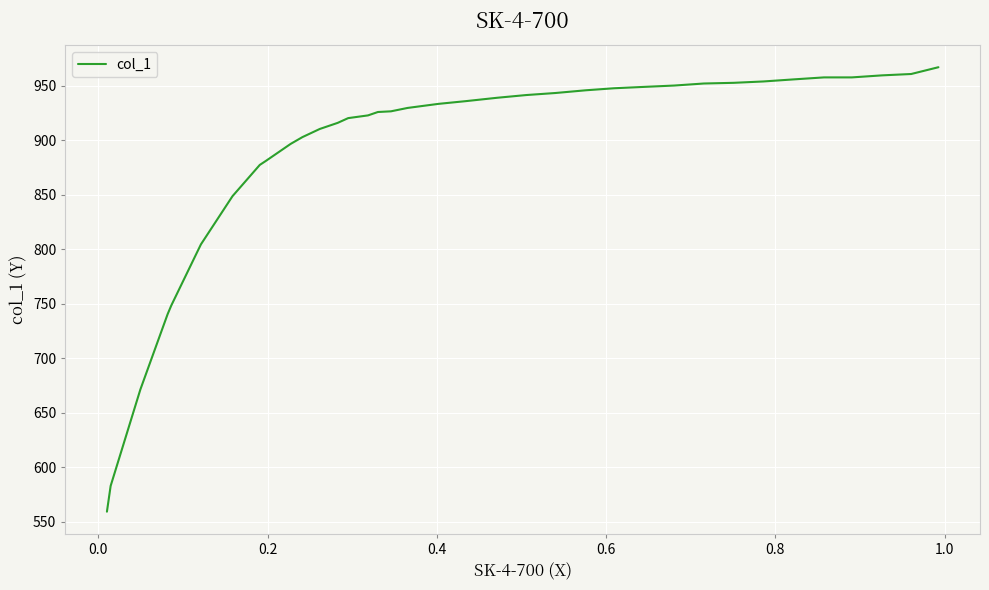

What is the smallest value displayed?

559.3